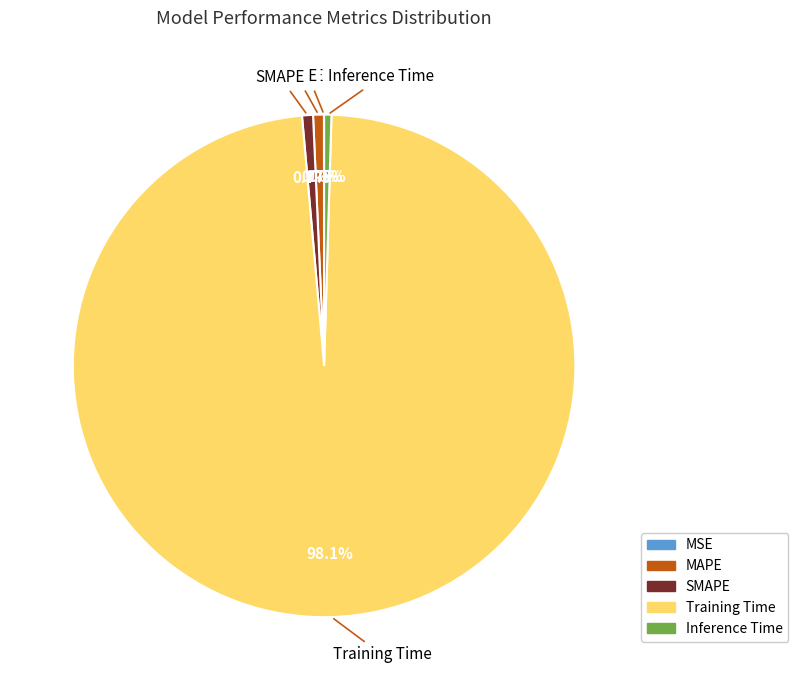

How much of the chart is everything except Training Time?

1.9%